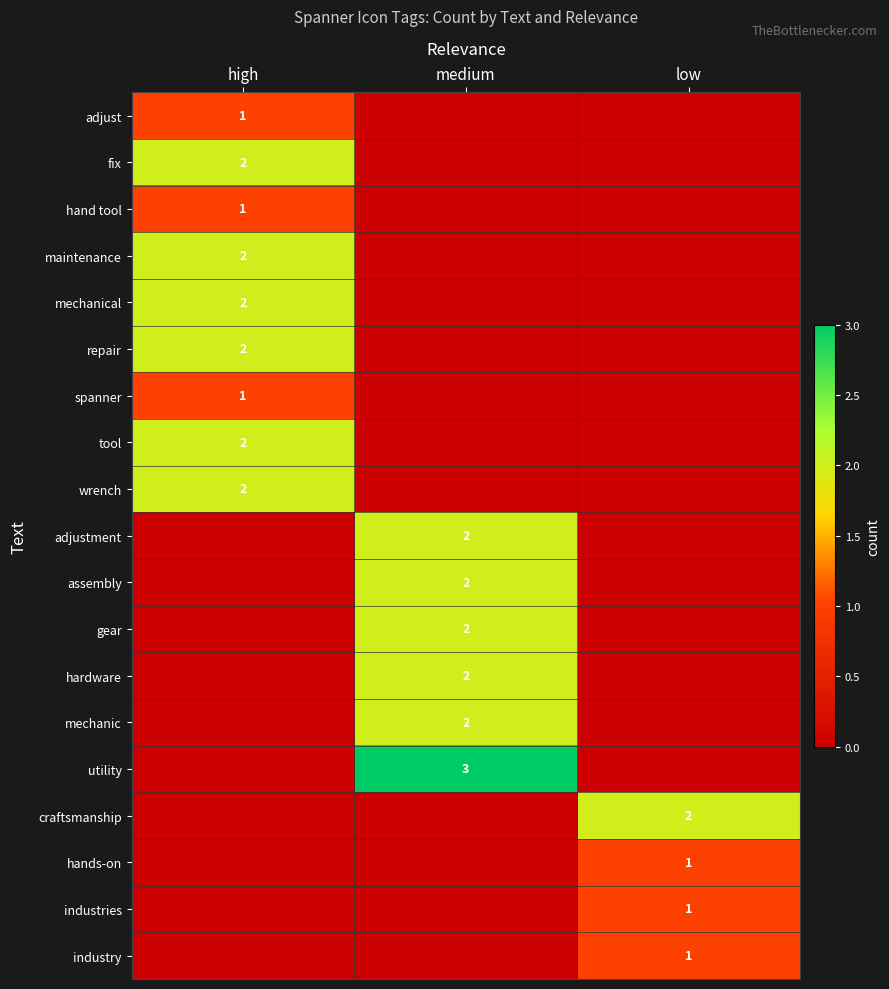

Is it true that adjust equals 2 at high?

False